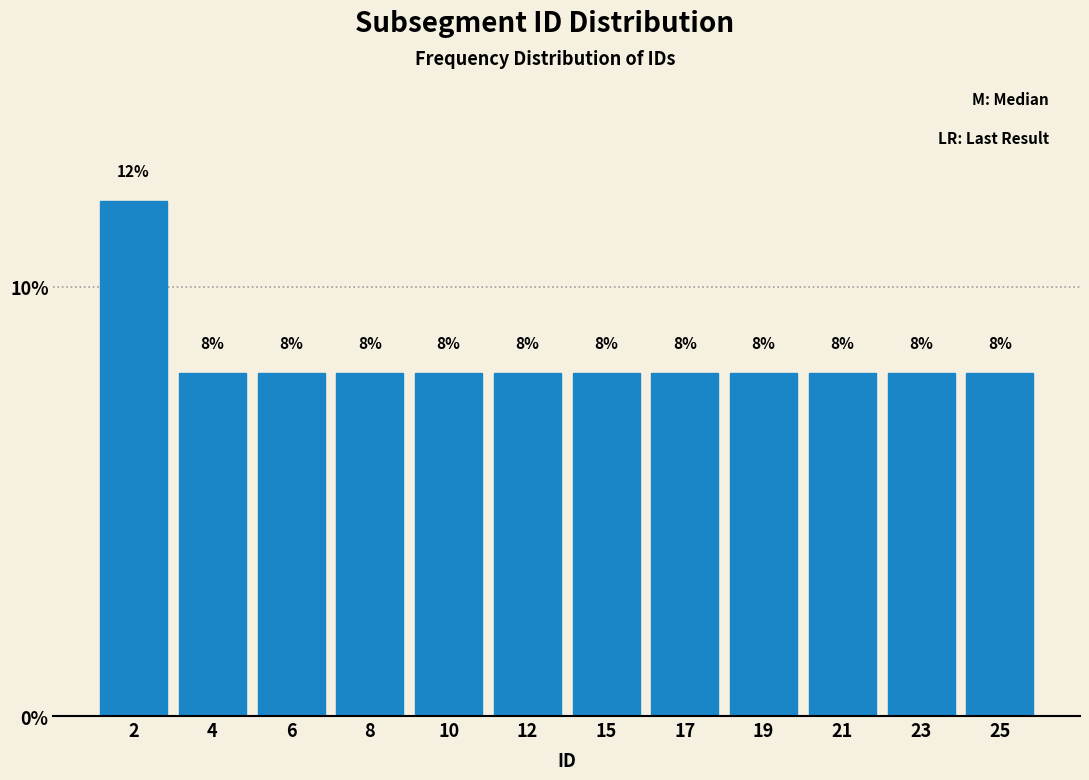

Reading left to right, what are all the values shown in this chart?

2=12	4=8	6=8	8=8	10=8	12=8	15=8	17=8	19=8	21=8	23=8	25=8